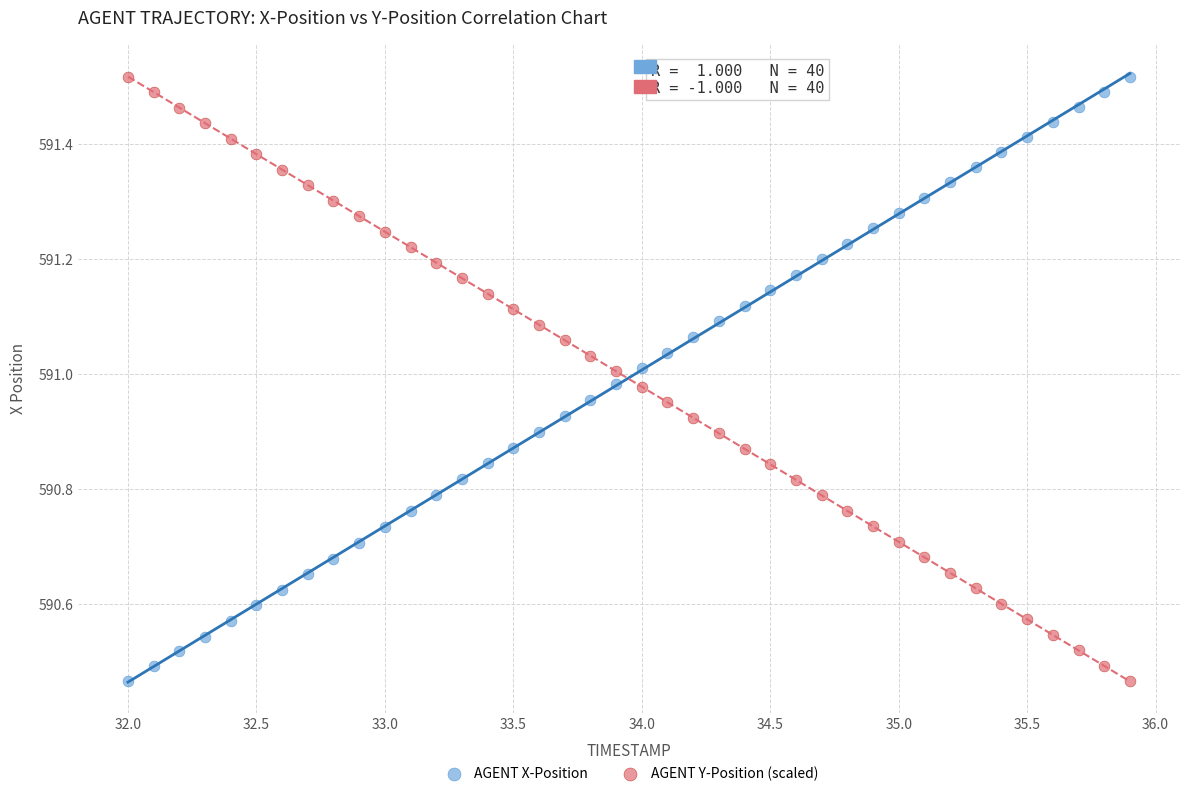

Across all data points, what is the range of Y values (max minus min)?

1.1